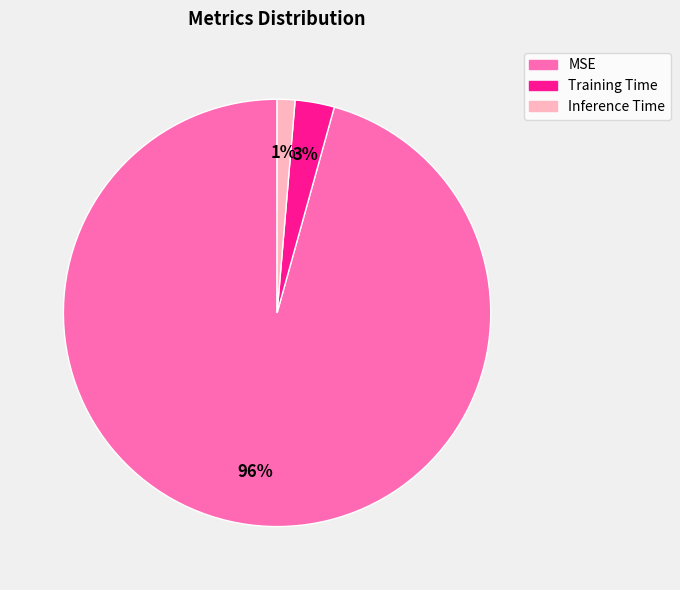

Do MSE and Training Time together represent more than half of the pie?

Yes